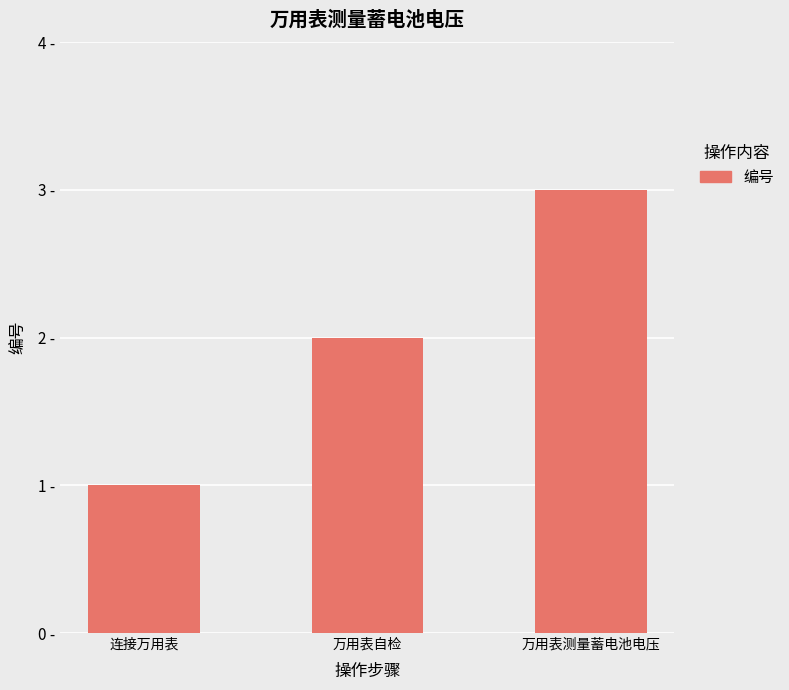

Rank the categories by value from lowest to highest.

连接万用表, 万用表自检, 万用表测量蓄电池电压